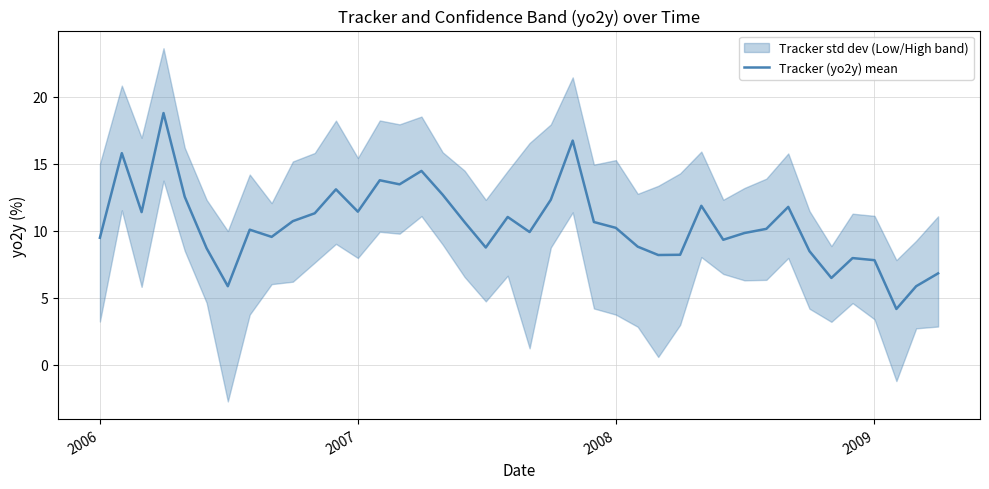

What is the lowest value of the Tracker (yo2y) mean series?

4.2